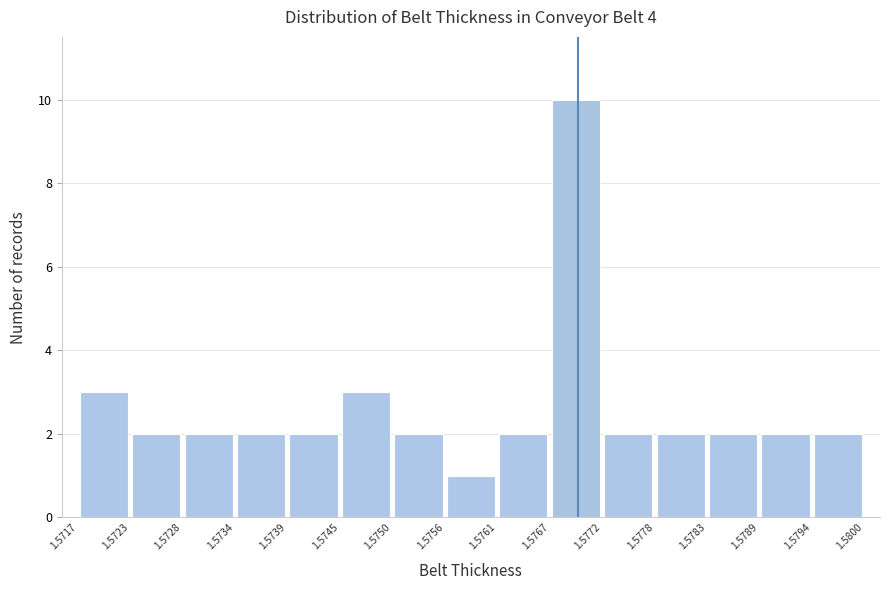

Which range on the x-axis has the tallest bar?

1.5767 to 1.5772